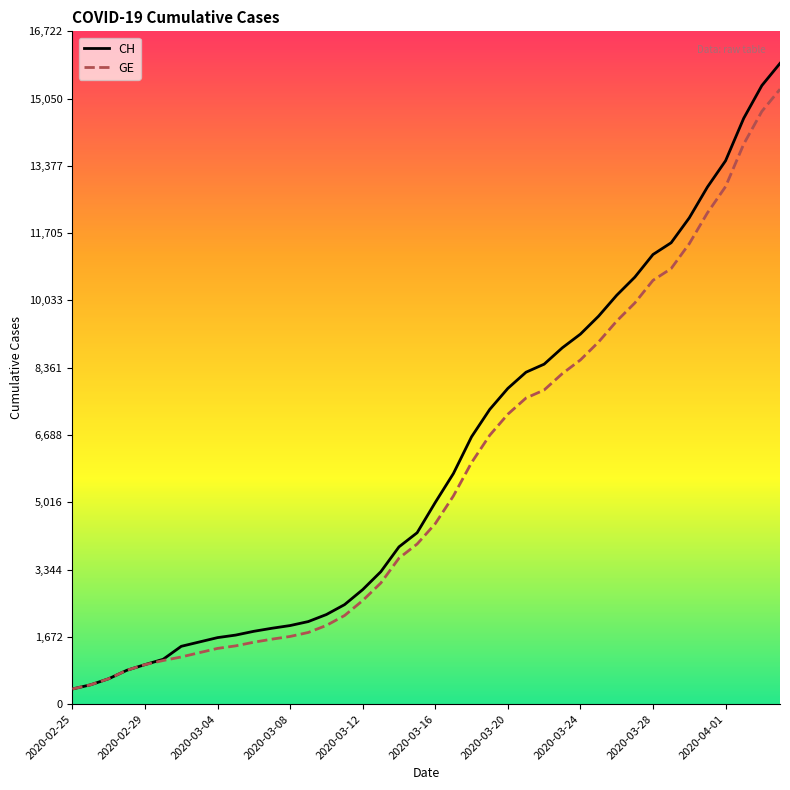

Which series has the largest range (max minus min)?

CH